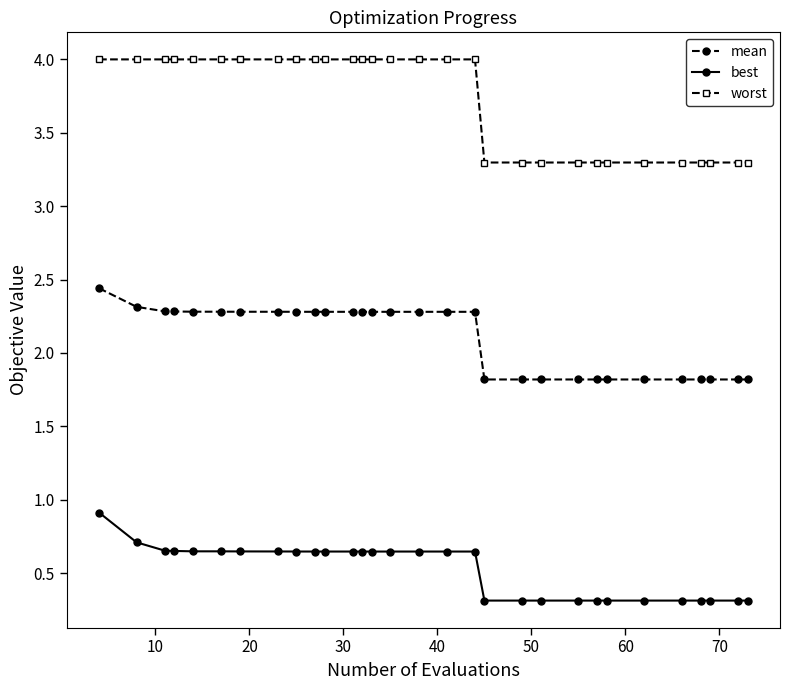

What are all the series names shown in the legend?

mean, best, worst